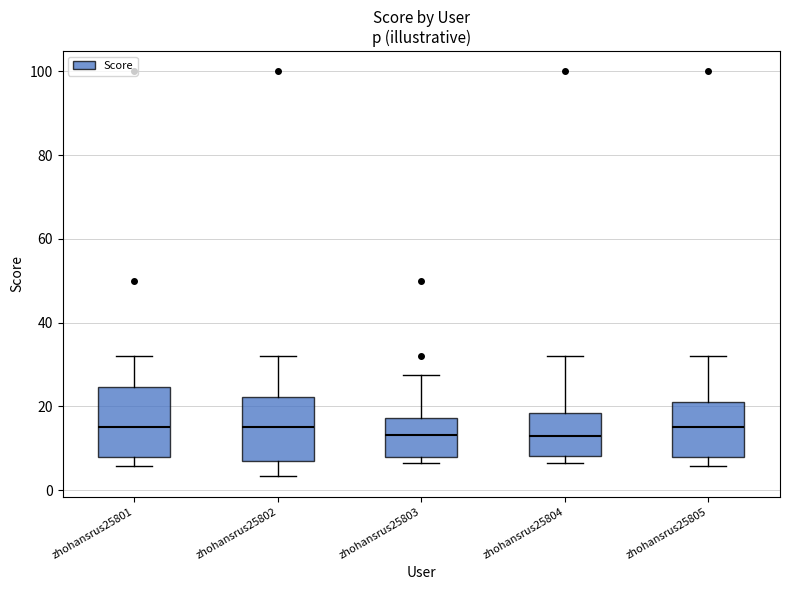

Reading left to right, transcribe this box plot: for each box, give where its median line is, the range the box spans, and where its two whiskers end, as read against the y-axis. The values are not printed on the chart, so give them approximately, as read against the axis.

zhohansrus25801: median 14, box 8 to 24, whiskers 6 to 32
zhohansrus25802: median 14, box 8 to 22, whiskers 4 to 32
zhohansrus25803: median 14, box 8 to 18, whiskers 6 to 28
zhohansrus25804: median 12, box 8 to 18, whiskers 6 to 32
zhohansrus25805: median 14, box 8 to 20, whiskers 6 to 32